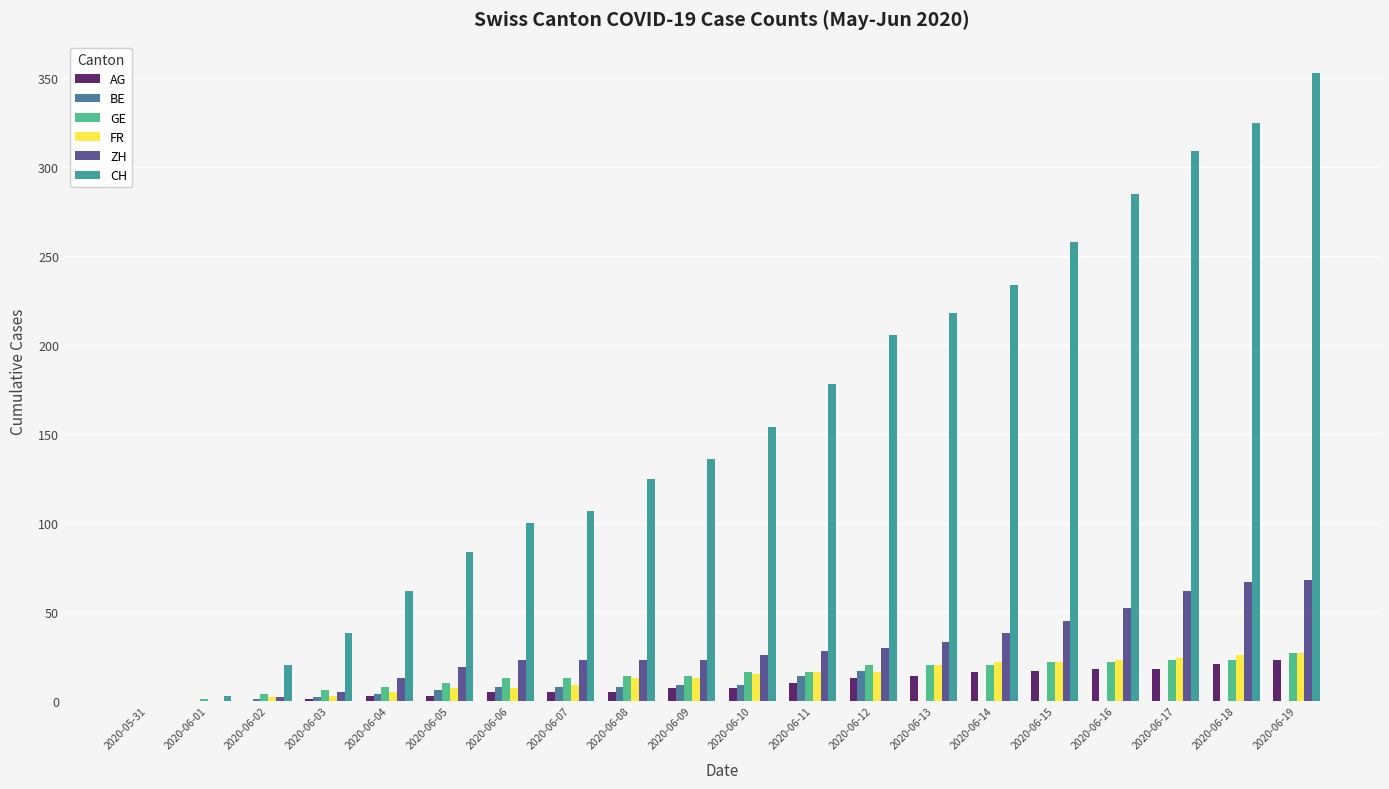

At which category does the chart reach its peak across all series?

2020-06-19